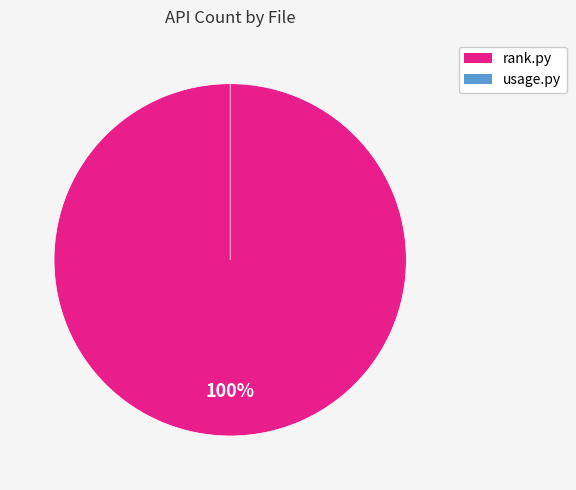

Which category has the smallest portion of the pie?

usage.py